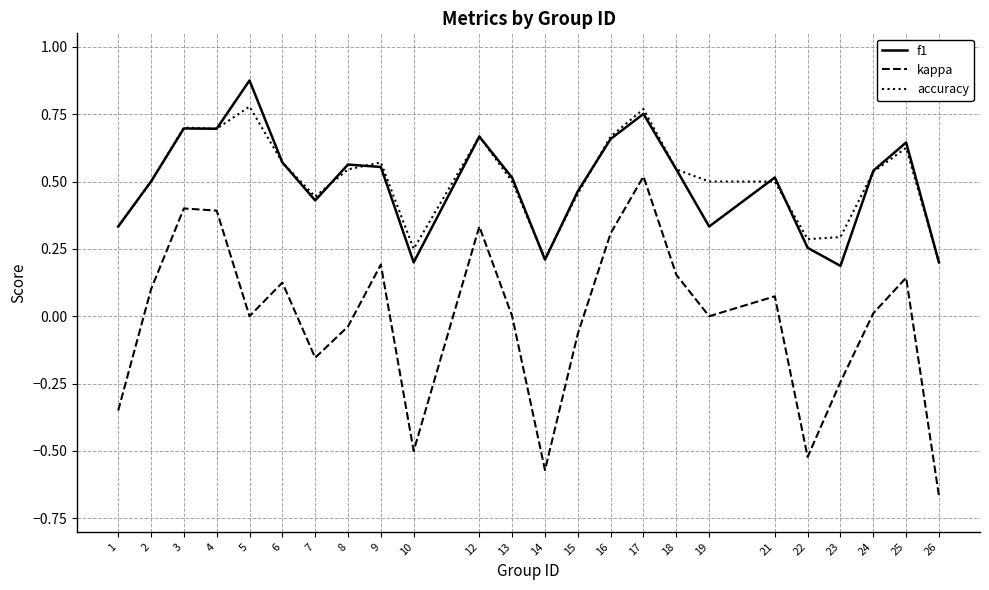

Which category has the highest value in the kappa series?

17